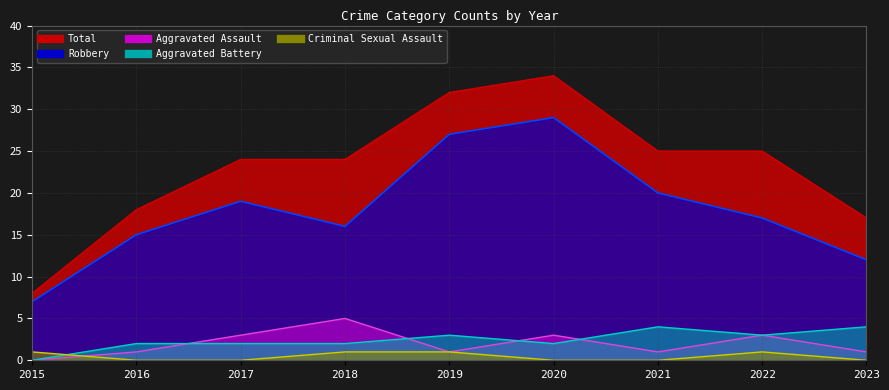

In Aggravated Assault, how many points are higher than both neighbors (excluding endpoints)?

3